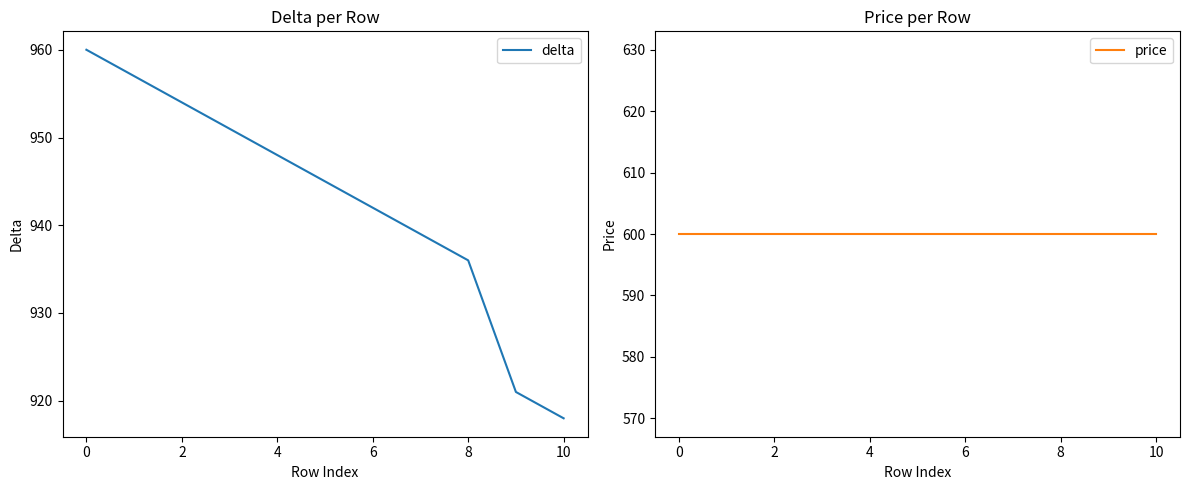

Is it true that delta equals 948 at 4?

True